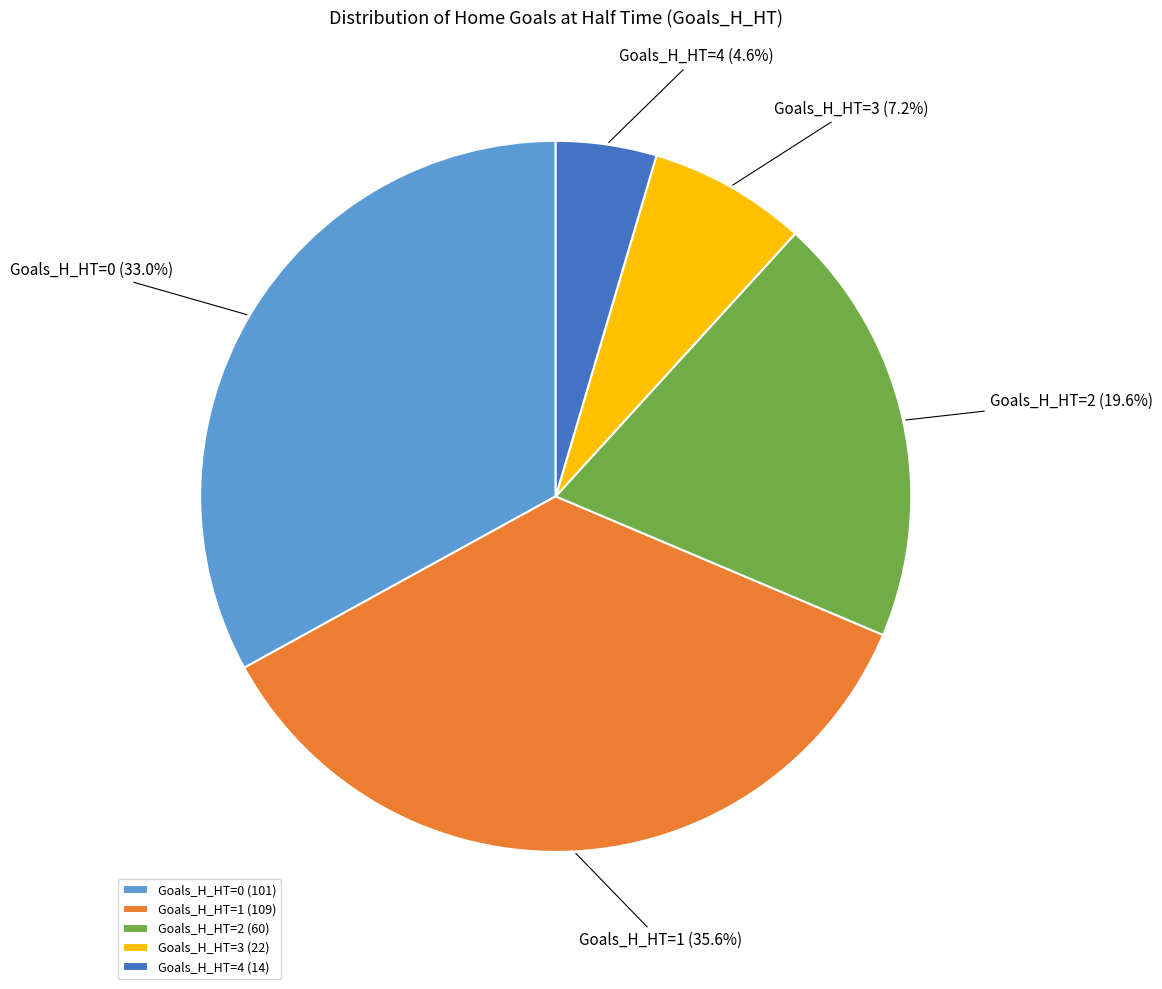

What percentage do Goals_H_HT=2 and Goals_H_HT=4 together represent?

24.2%